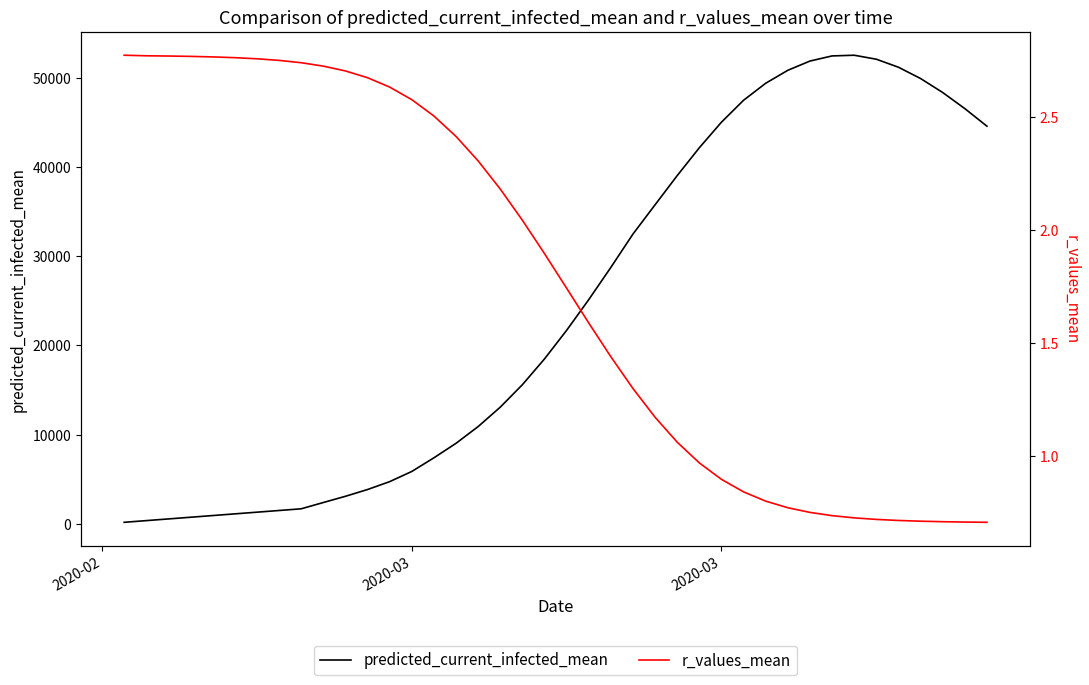

List the series in order of their overall mean, highest first.

predicted_current_infected_mean, r_values_mean